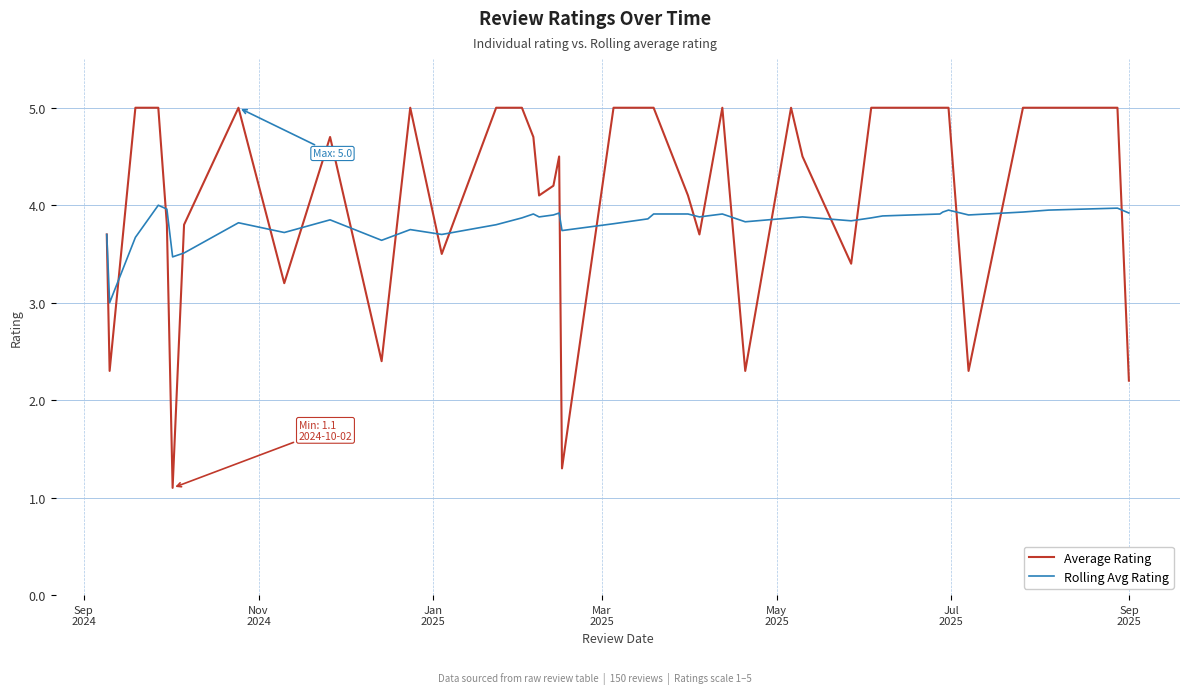

Which series has the widest spread of values?

Average Rating